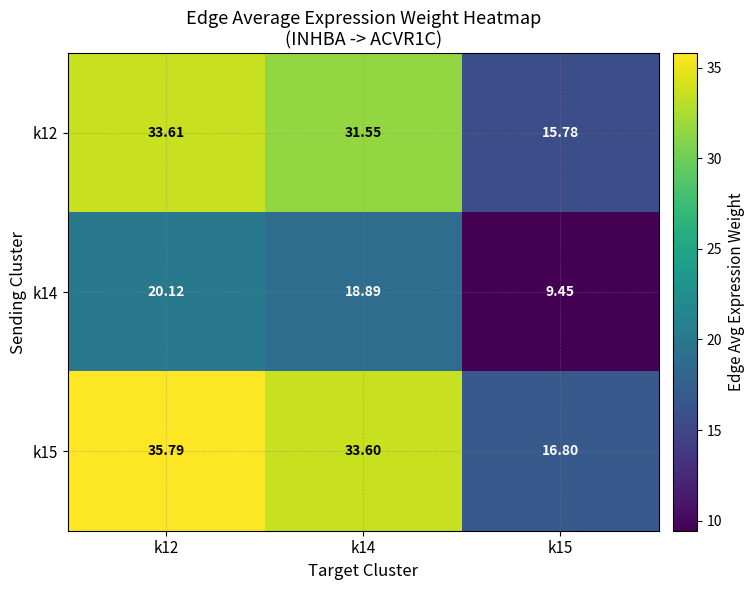

Rank the series by their maximum value, from lowest to highest.

k14, k12, k15